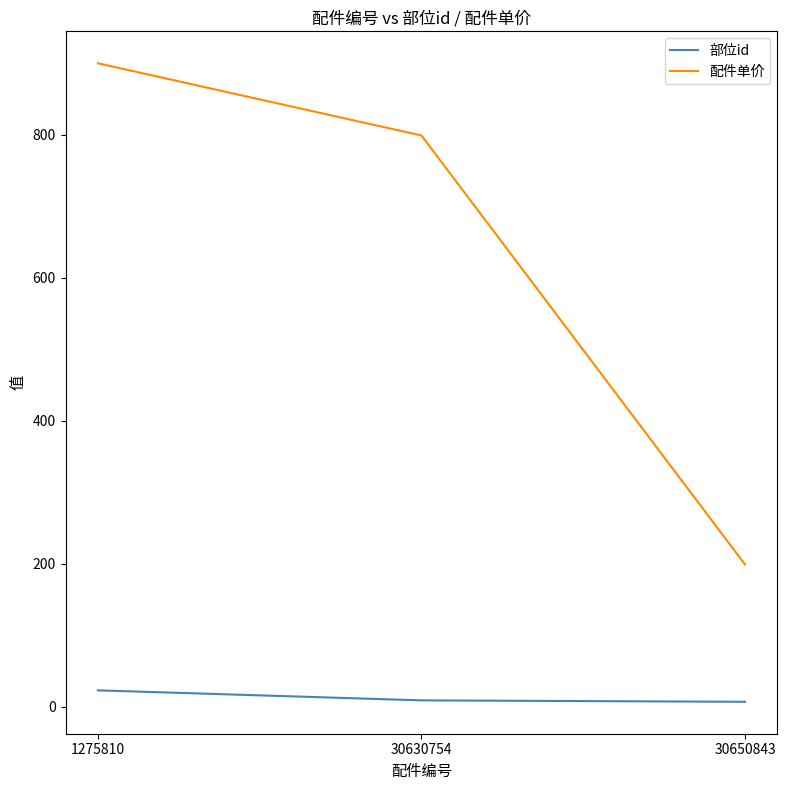

What is the minimum value shown in the chart?

7